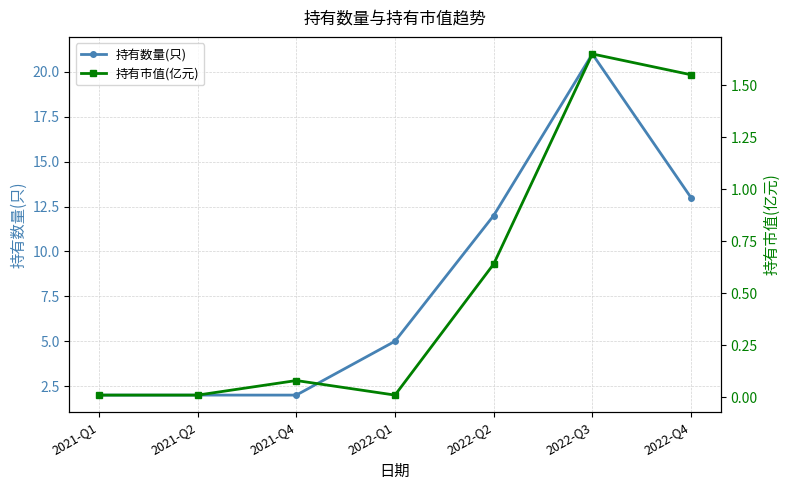

At how many categories does at least one series exceed 11?

3